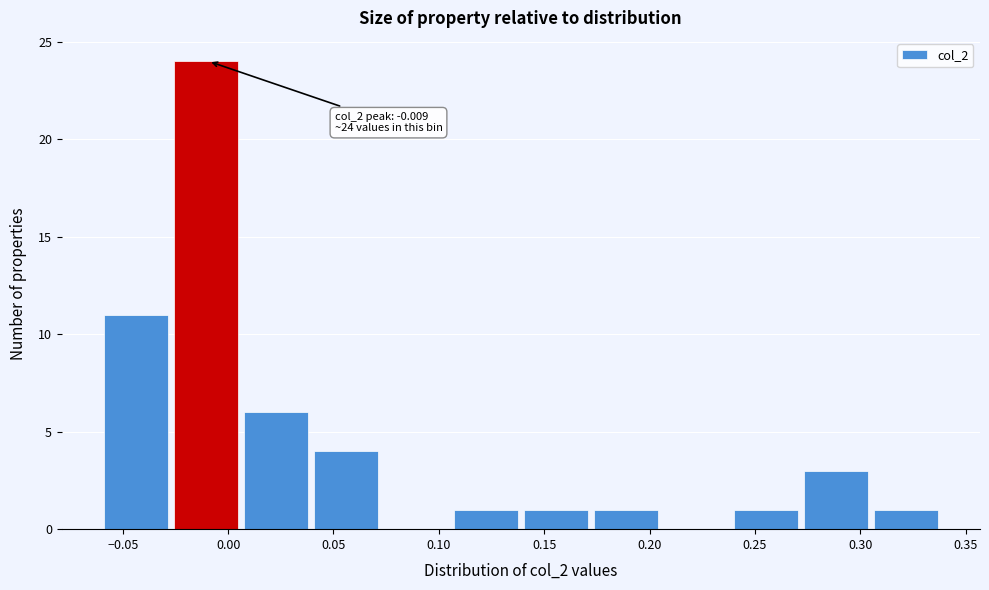

Which range on the x-axis has the tallest bar?

-0.025 to 0.005